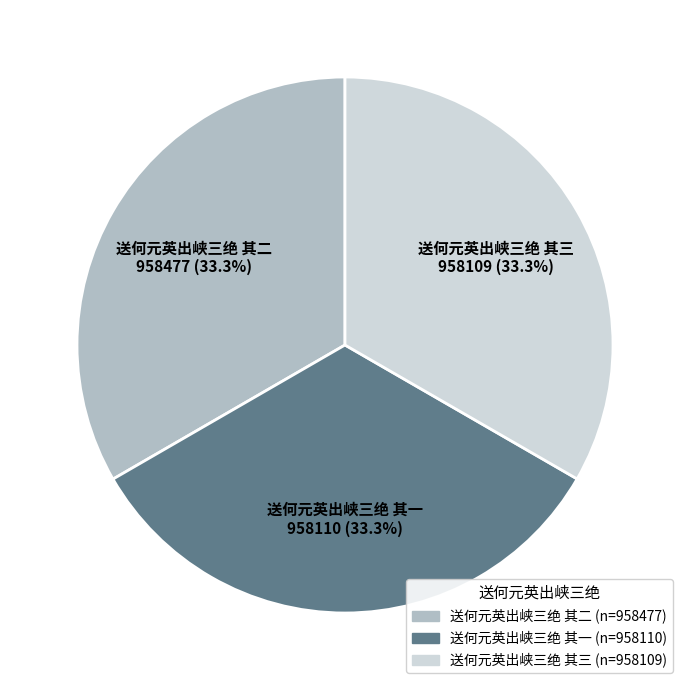

How many slices are in this pie chart?

3